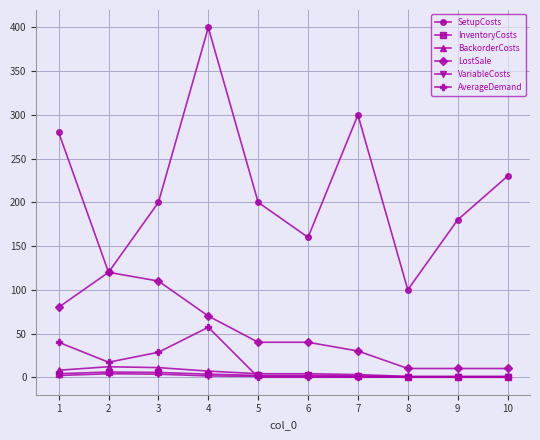

True or false: VariableCosts and InventoryCosts cross at least once.

False